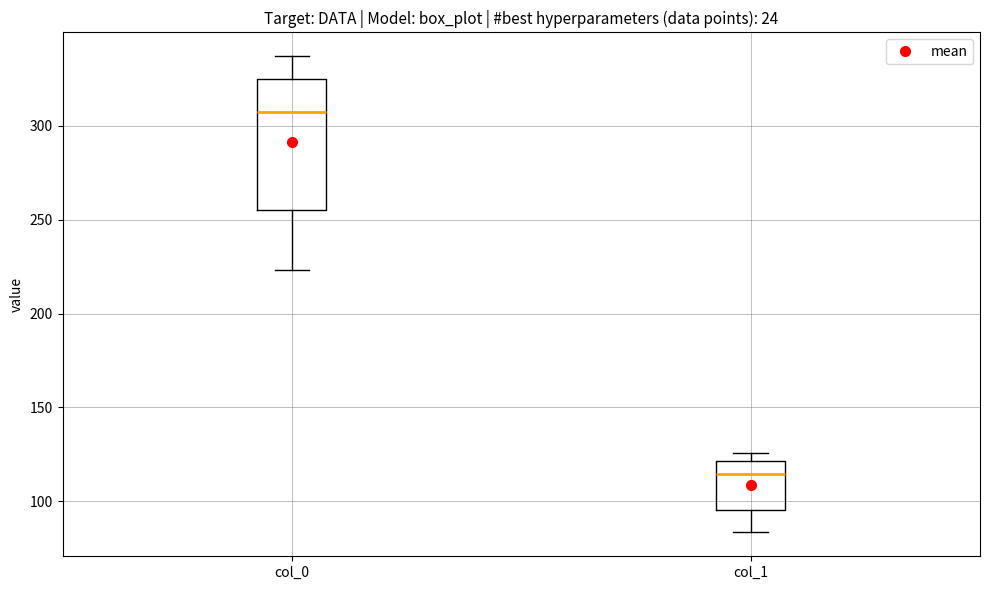

Which box's median line is the highest?

col_0